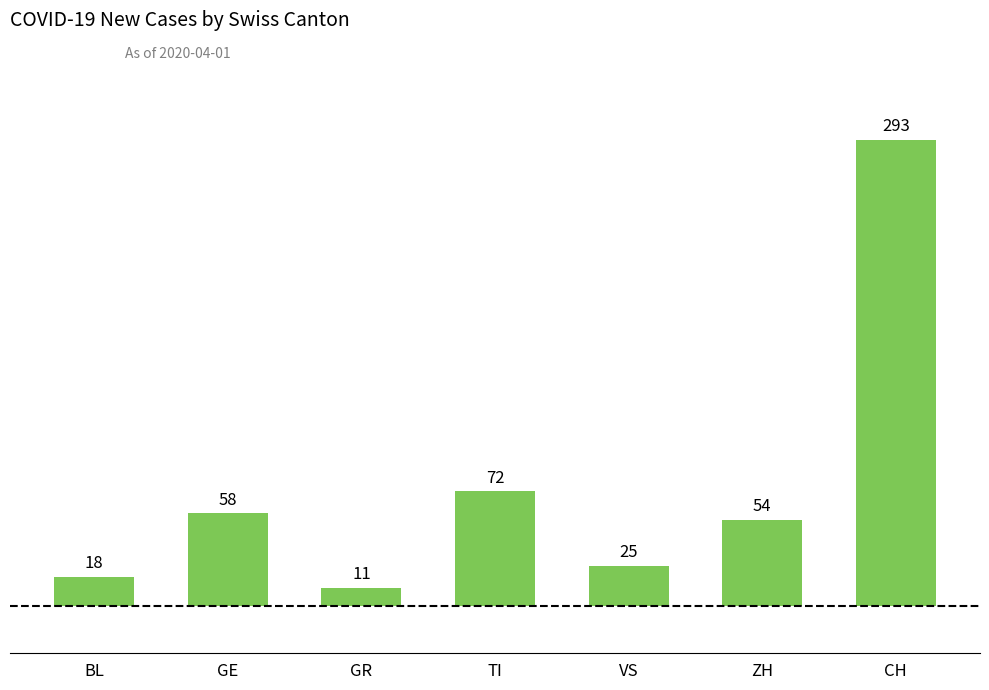

What is the label of the 7th bar from the left?

CH